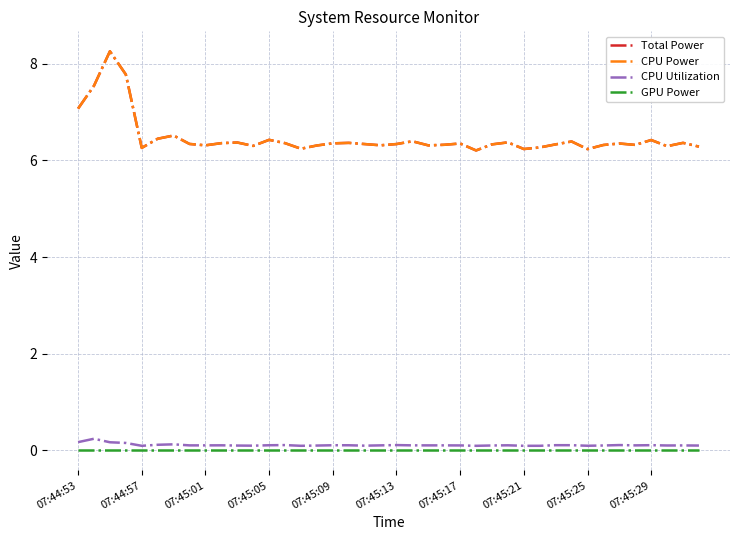

Is this an area chart (filled region under the line)?

No